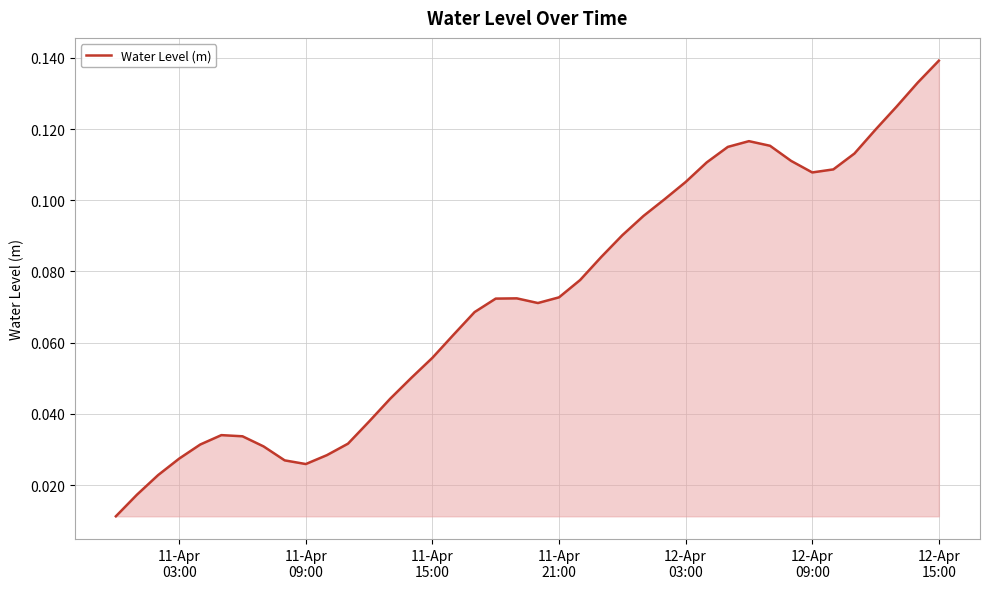

How many interior local peaks (higher than both neighbors) does the data have?

3